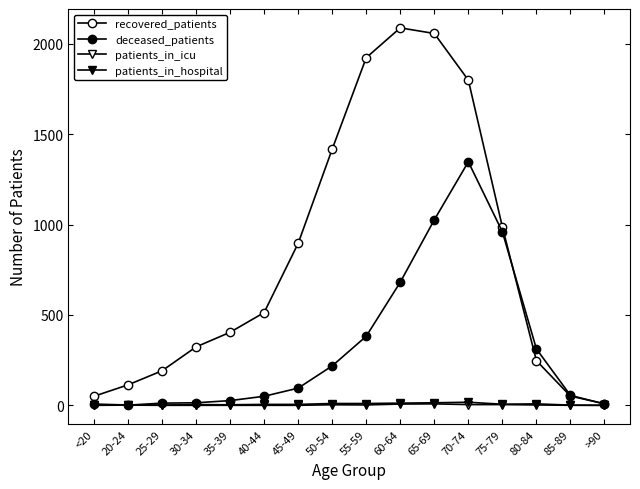

Does the chart have visible grid lines?

No